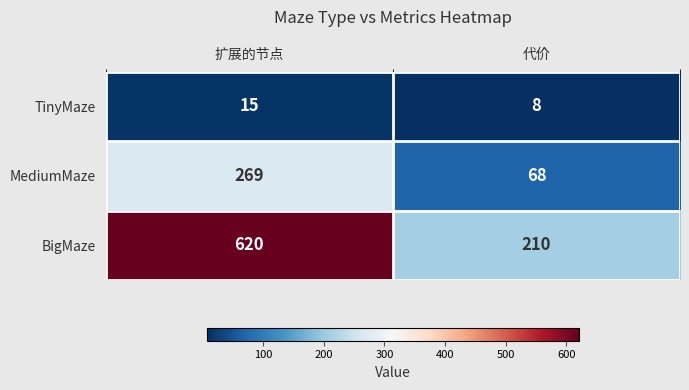

What is the smallest value displayed?

8